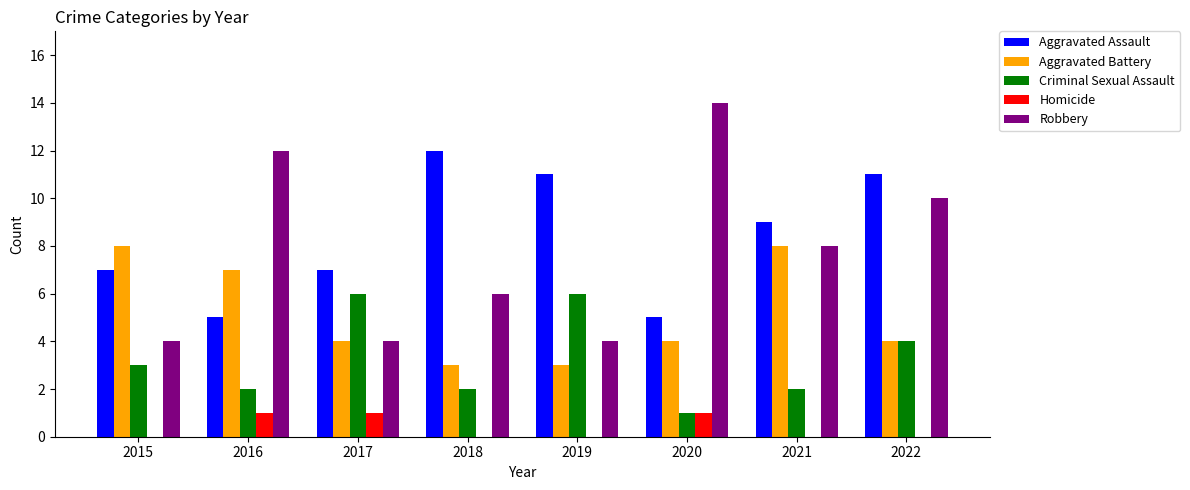

What are all the series names shown in the legend?

Aggravated Assault, Aggravated Battery, Criminal Sexual Assault, Homicide, Robbery